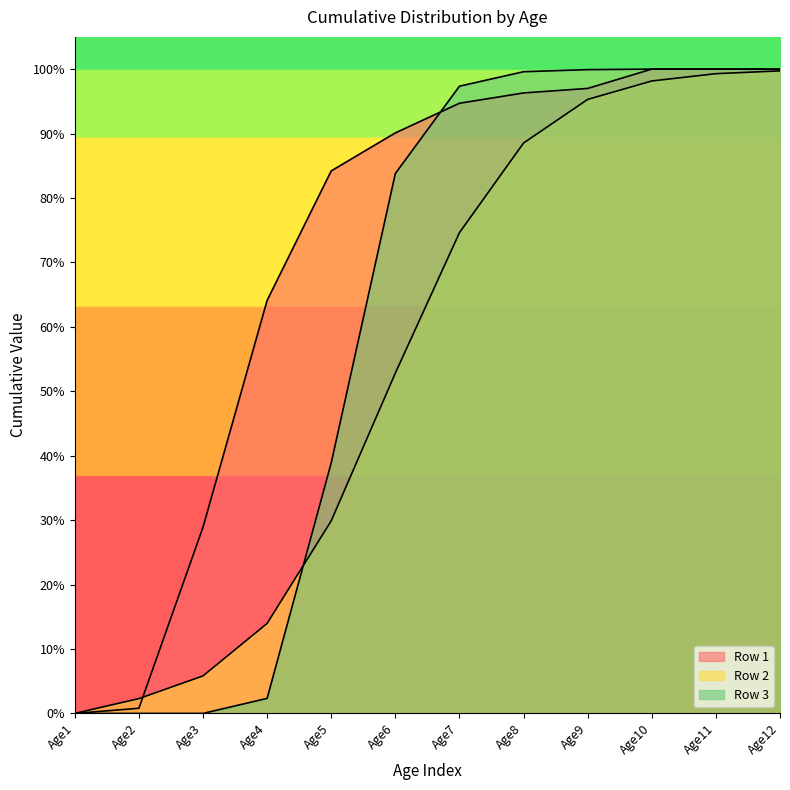

Between Age12 and Age4, which is larger?

Age12